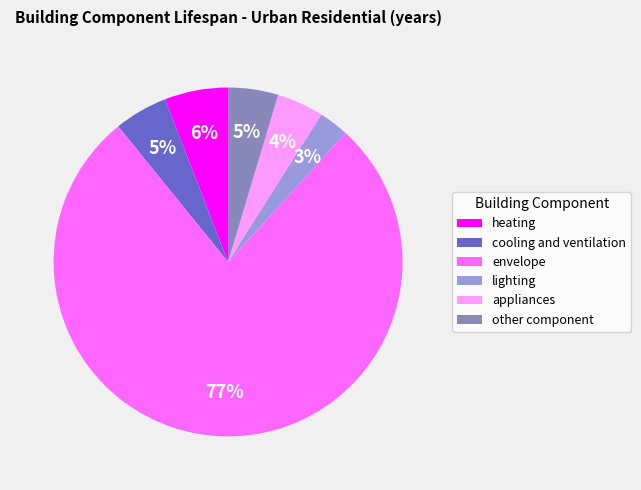

To the nearest percent, what is the combined percentage of envelope and other component?

82%